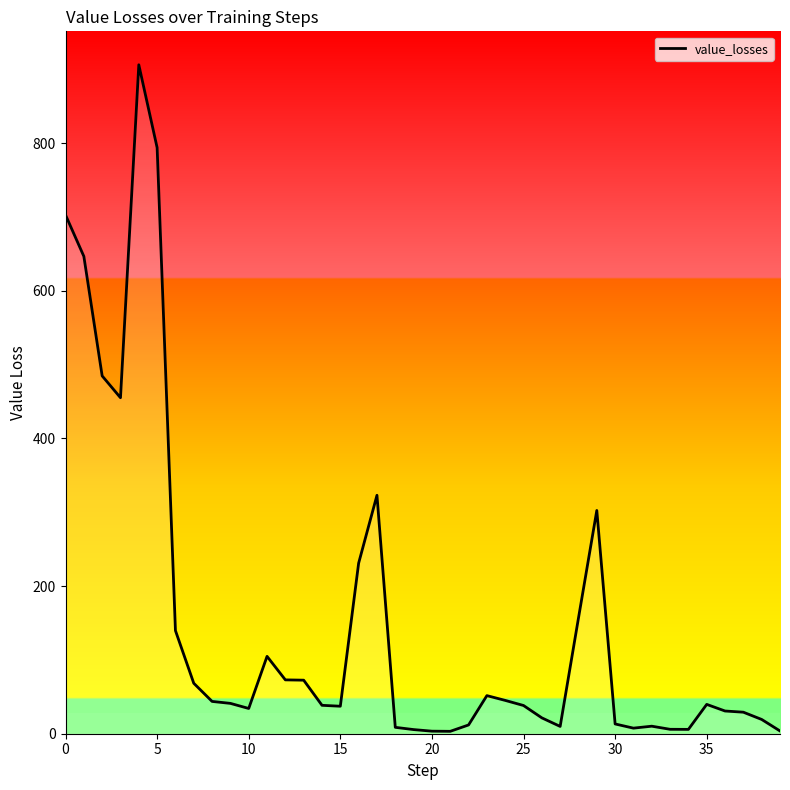

What is the maximum value shown in the chart?

906.1